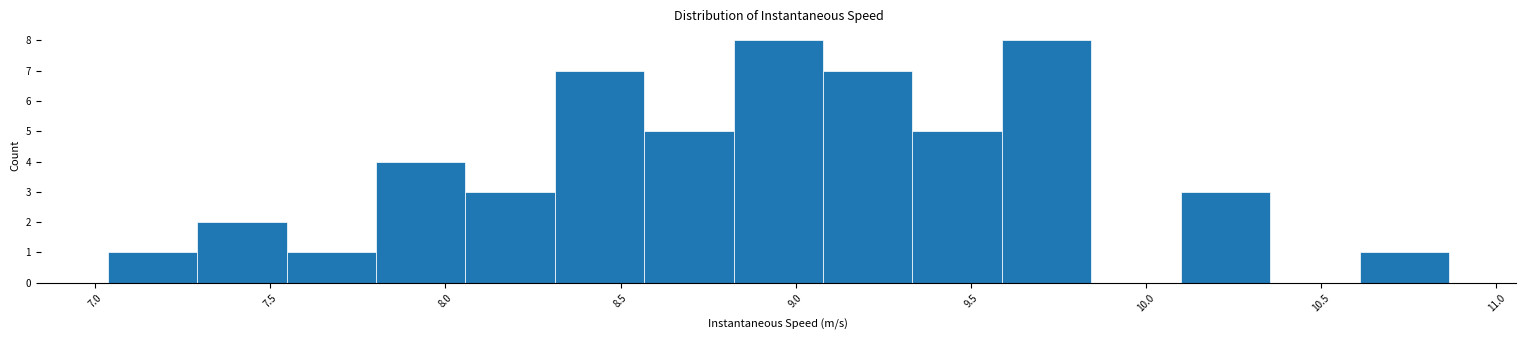

Reading left to right, list every bar in this chart as the range it spans on the x-axis followed by its height. Neither the bar edges nor the heights are printed on the chart, so give them approximately, as read against the axes.

7.05 to 7.30: 1
7.30 to 7.55: 2
7.55 to 7.80: 1
7.80 to 8.05: 4
8.05 to 8.30: 3
8.30 to 8.55: 7
8.55 to 8.80: 5
8.80 to 9.10: 8
9.10 to 9.35: 7
9.35 to 9.60: 5
9.60 to 9.85: 8
9.85 to 10.10: 0
10.10 to 10.35: 3
10.35 to 10.60: 0
10.60 to 10.85: 1